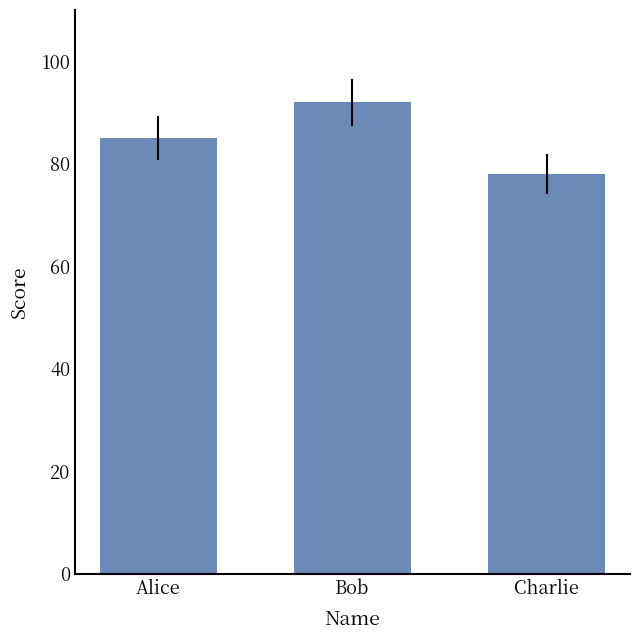

Reading left to right, extract all data points from this chart.

85	92	78